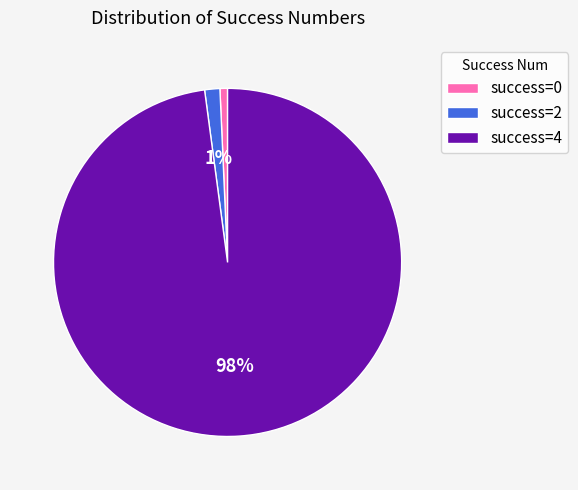

How many segments does this pie chart have?

3